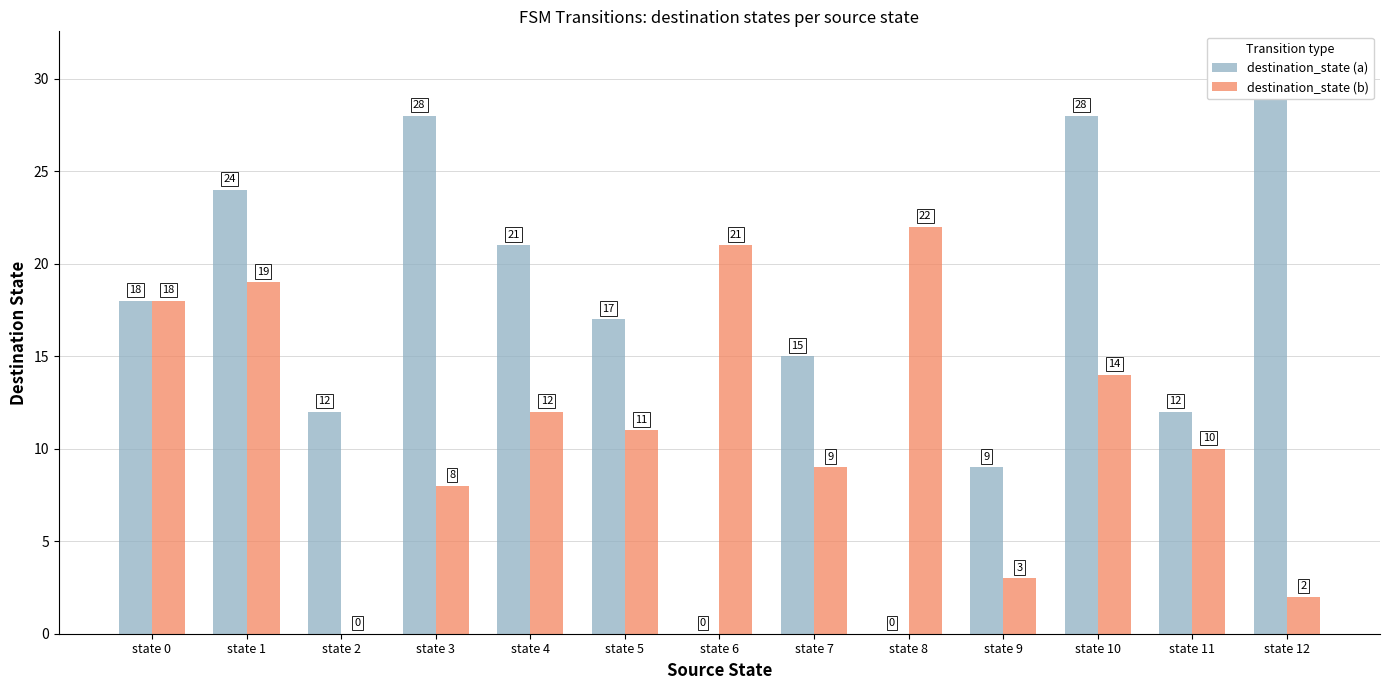

Read the destination_state (b) value at state 4, to the nearest 10.

10